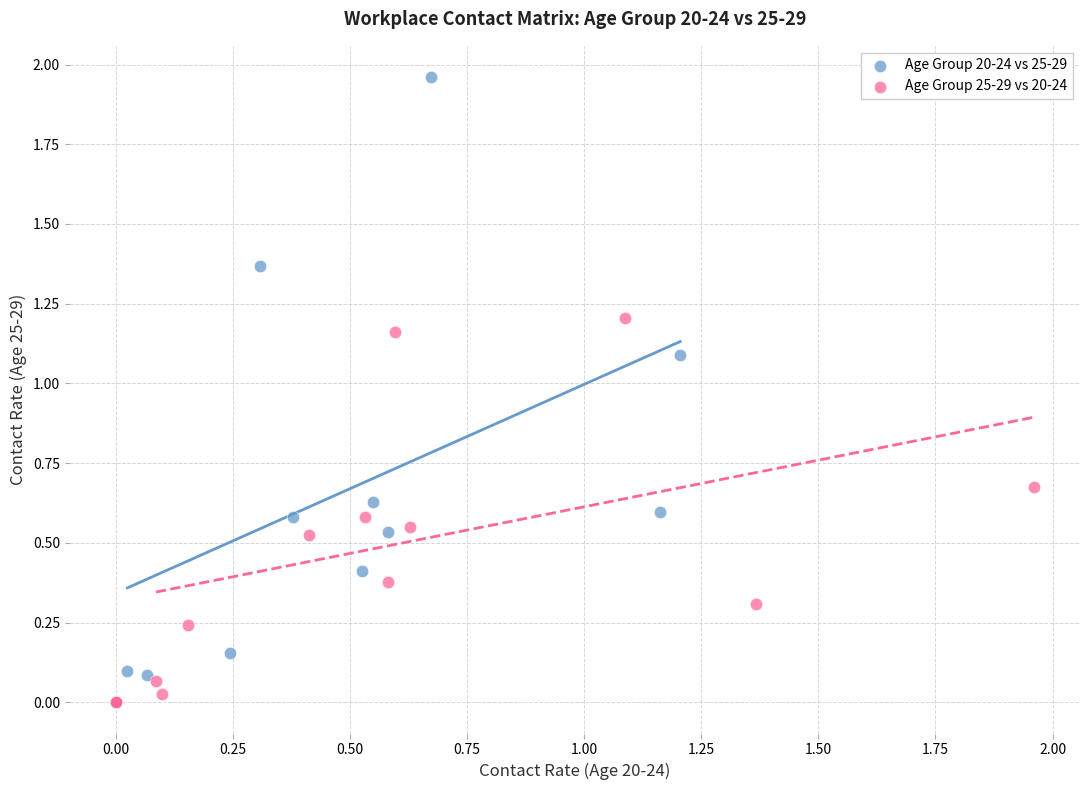

Which series reaches the maximum Y coordinate?

Age Group 20-24 vs 25-29